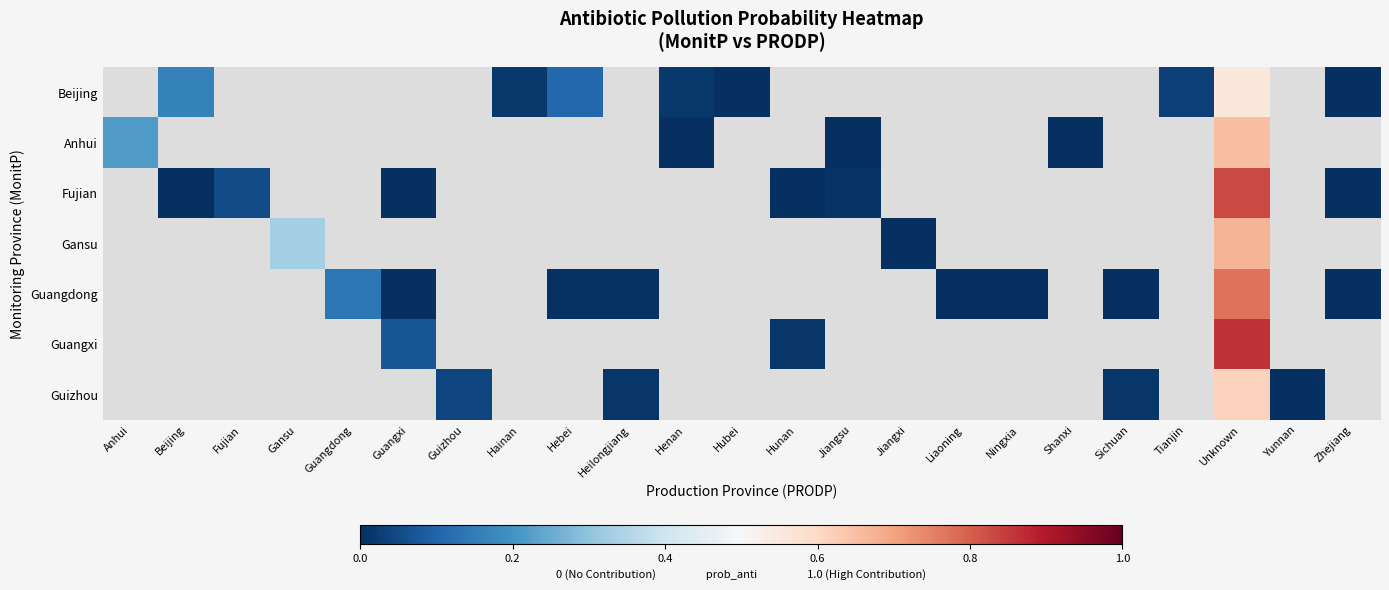

Count the number of data series in this chart.

7